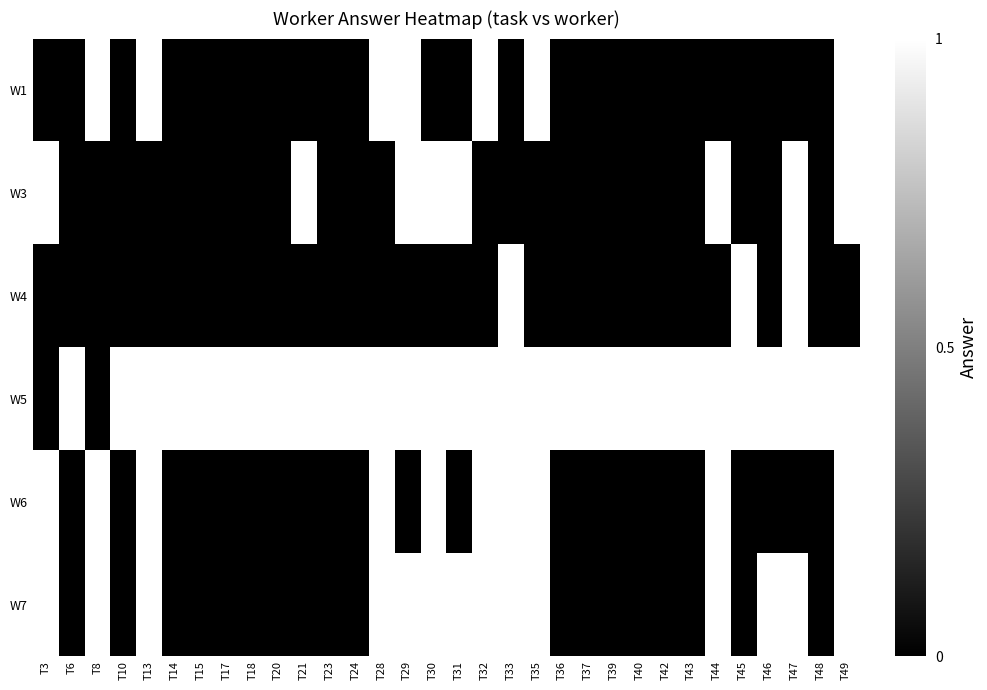

Which series changed the most between T17 and T40?

W1